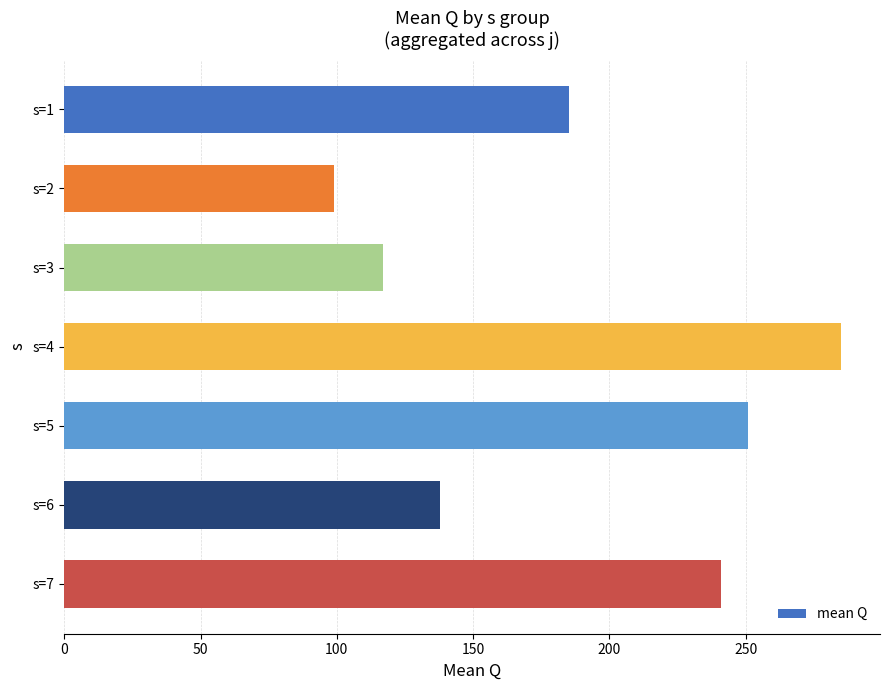

Which has a higher value, s=2 or s=1?

s=1